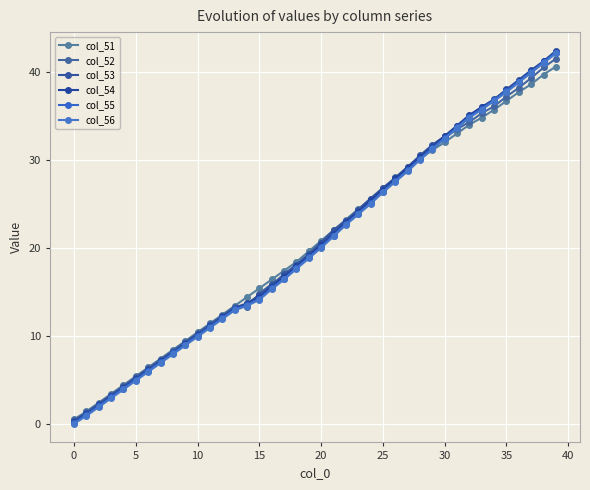

At which label does col_53 reach its minimum?

0